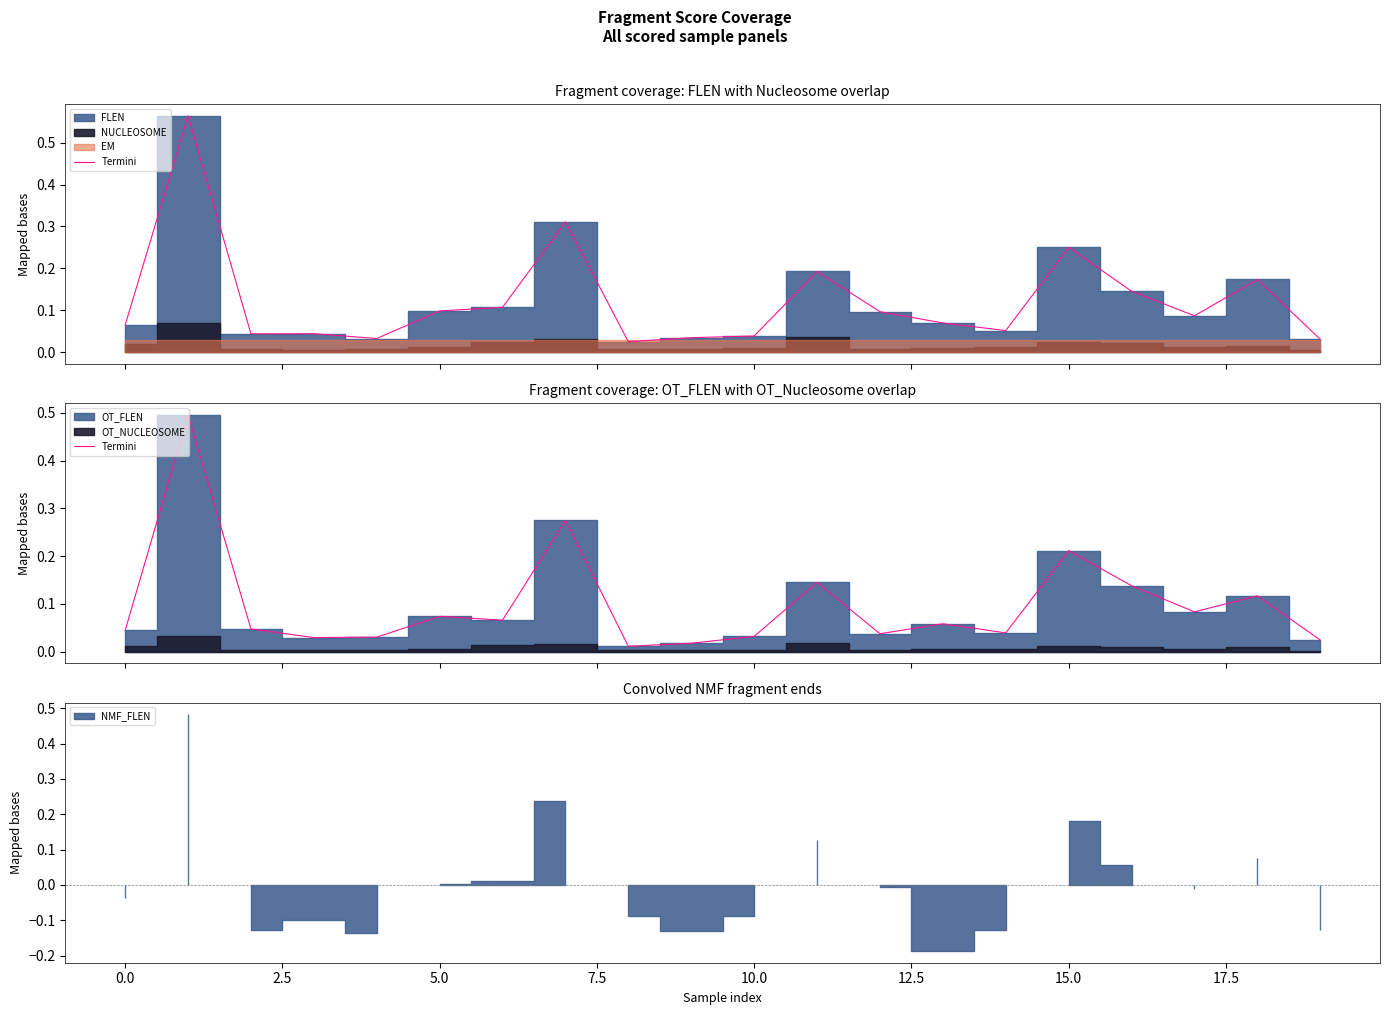

What is the change in value from 11 to 12?

-0.1